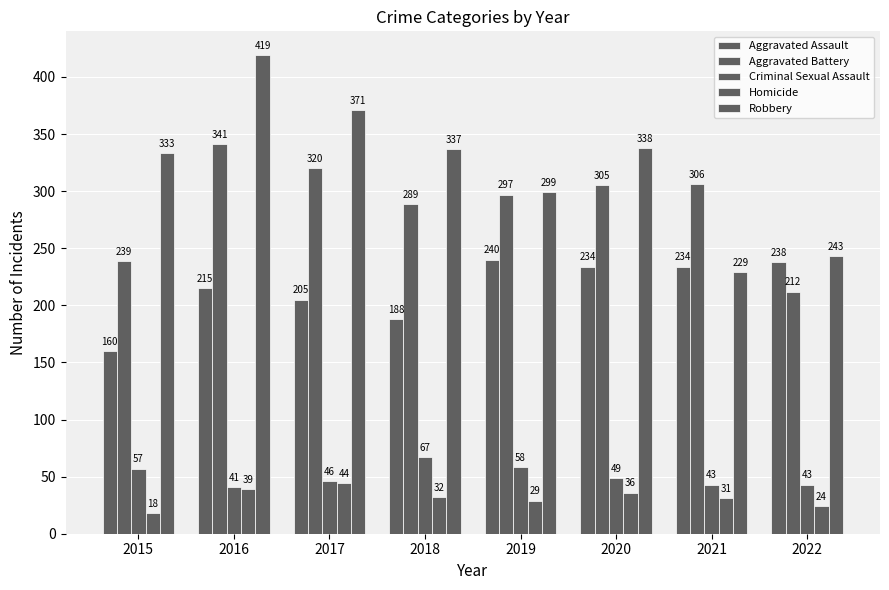

What is the highest value of the Aggravated Battery series?

341